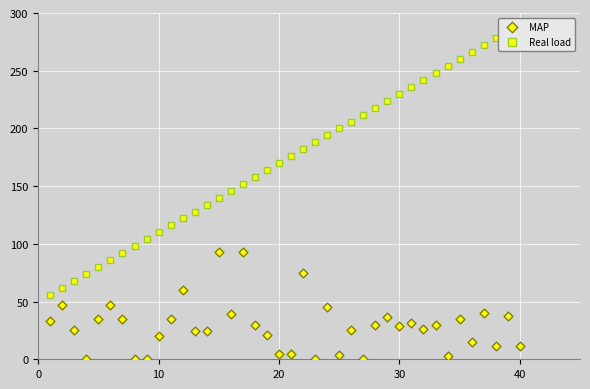

Which series contains the lowest Y value?

MAP